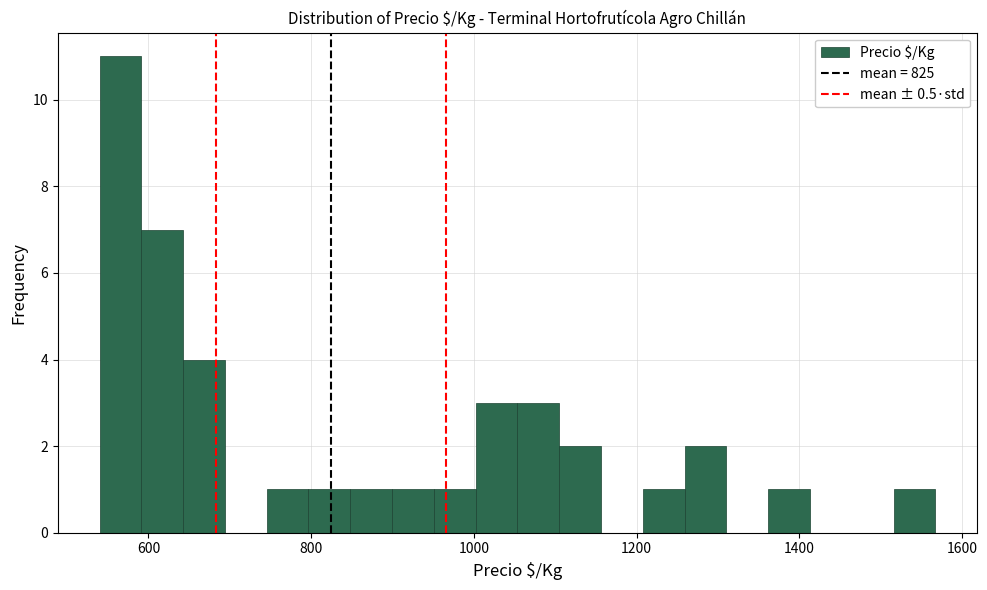

Around what value on the x-axis is the tallest bar? Give the approximate position of its centre, as read against the axis.

560